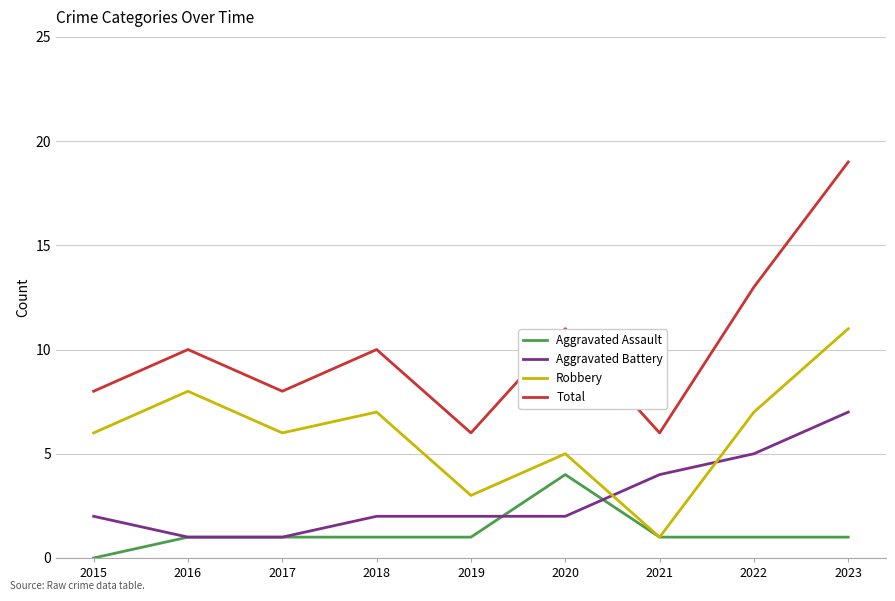

At which category does Total reach its first local valley?

2017